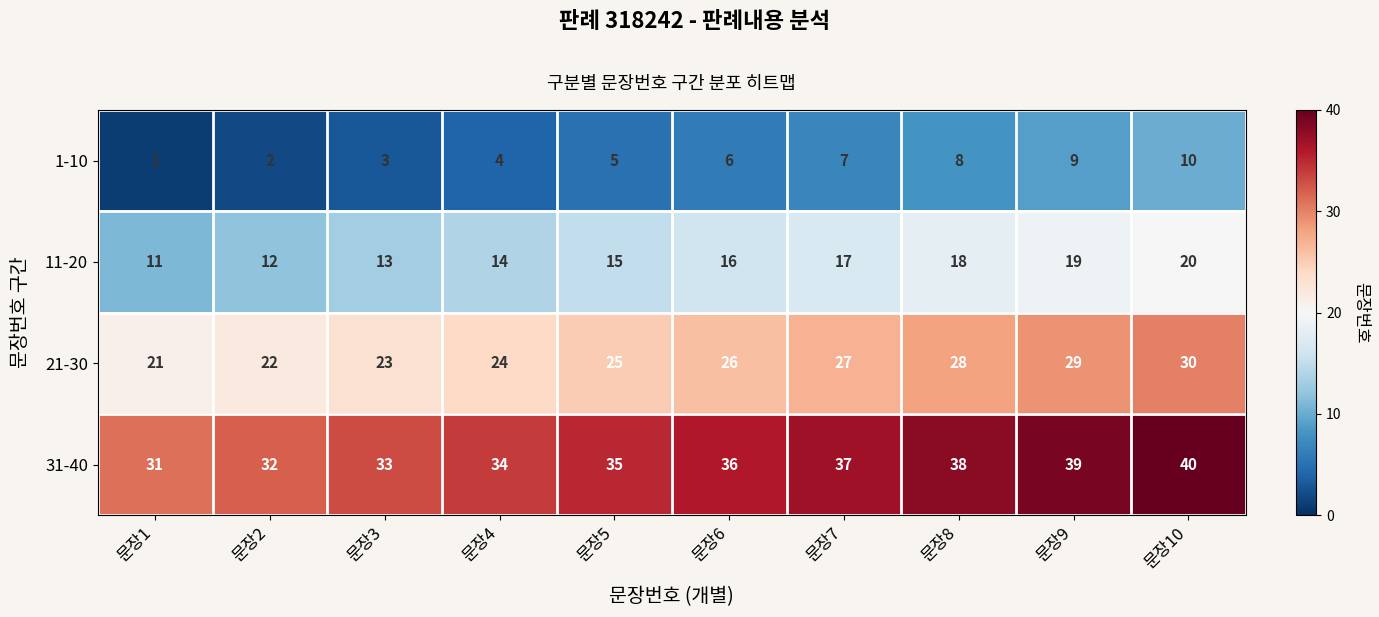

Count the number of categories in the chart.

10